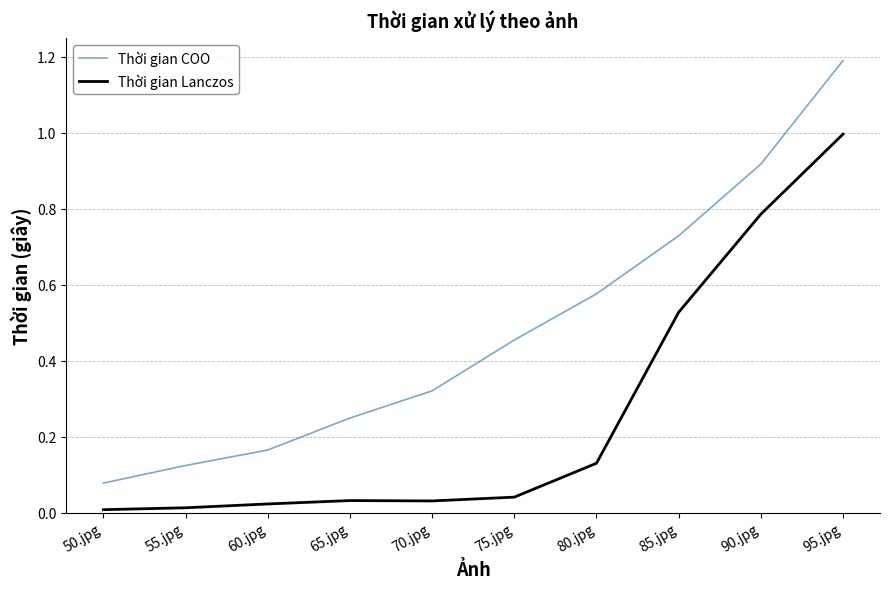

Which series has the largest range (max minus min)?

Thời gian COO